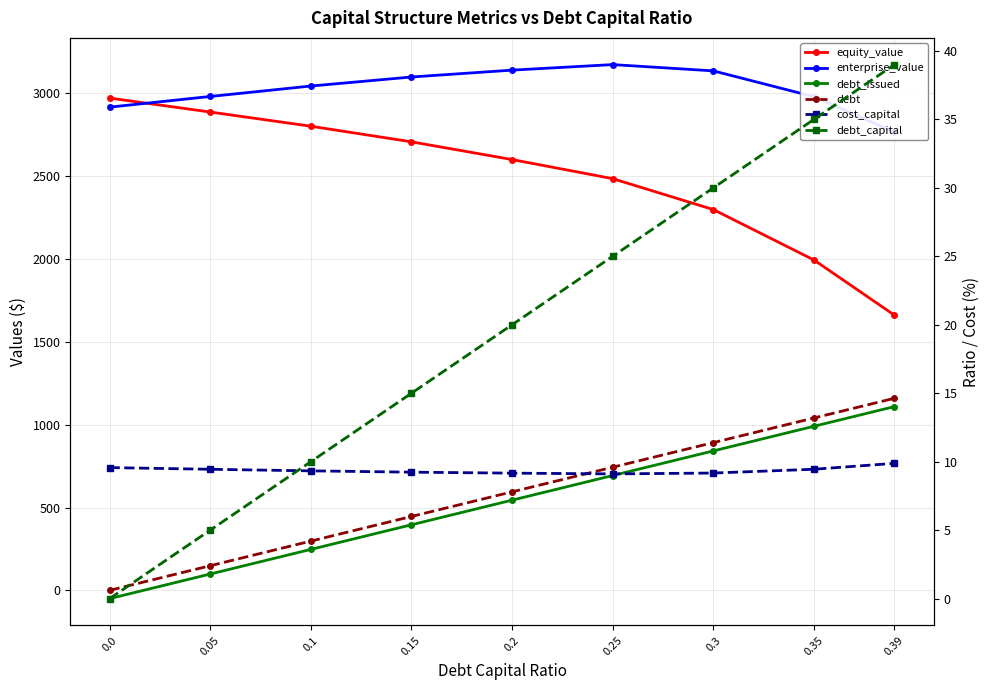

Between 0.0 and 0.05, which series saw the biggest shift?

debt_issued